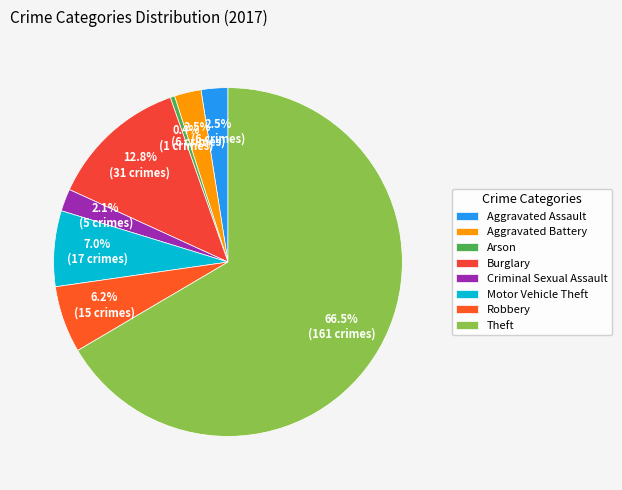

To the nearest percent, what percentage of the pie is Burglary?

13%